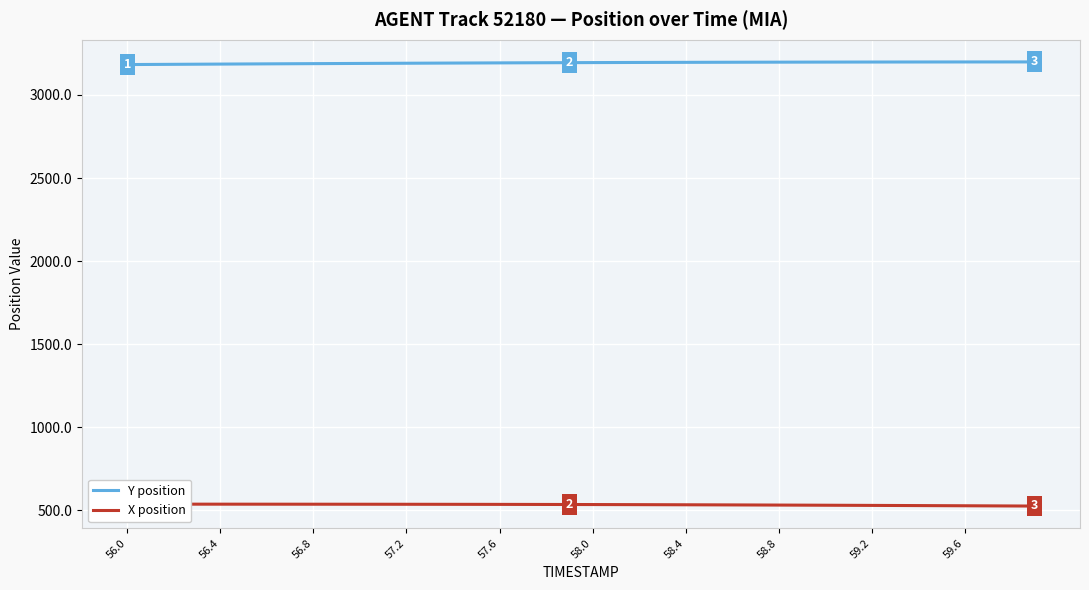

What is the minimum value for Y position?

3183.1